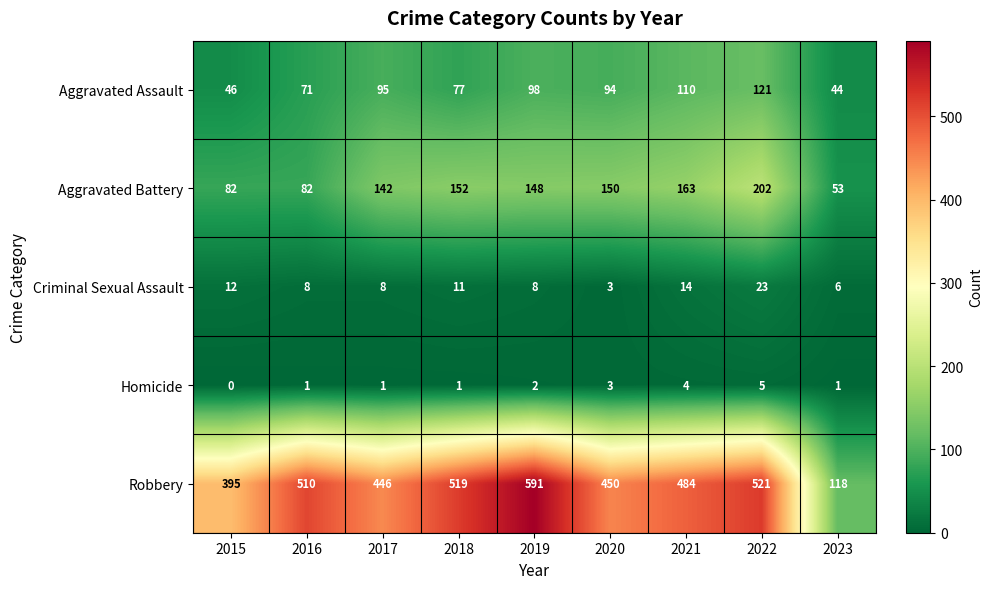

At which category is the sum across all series the highest?

2022